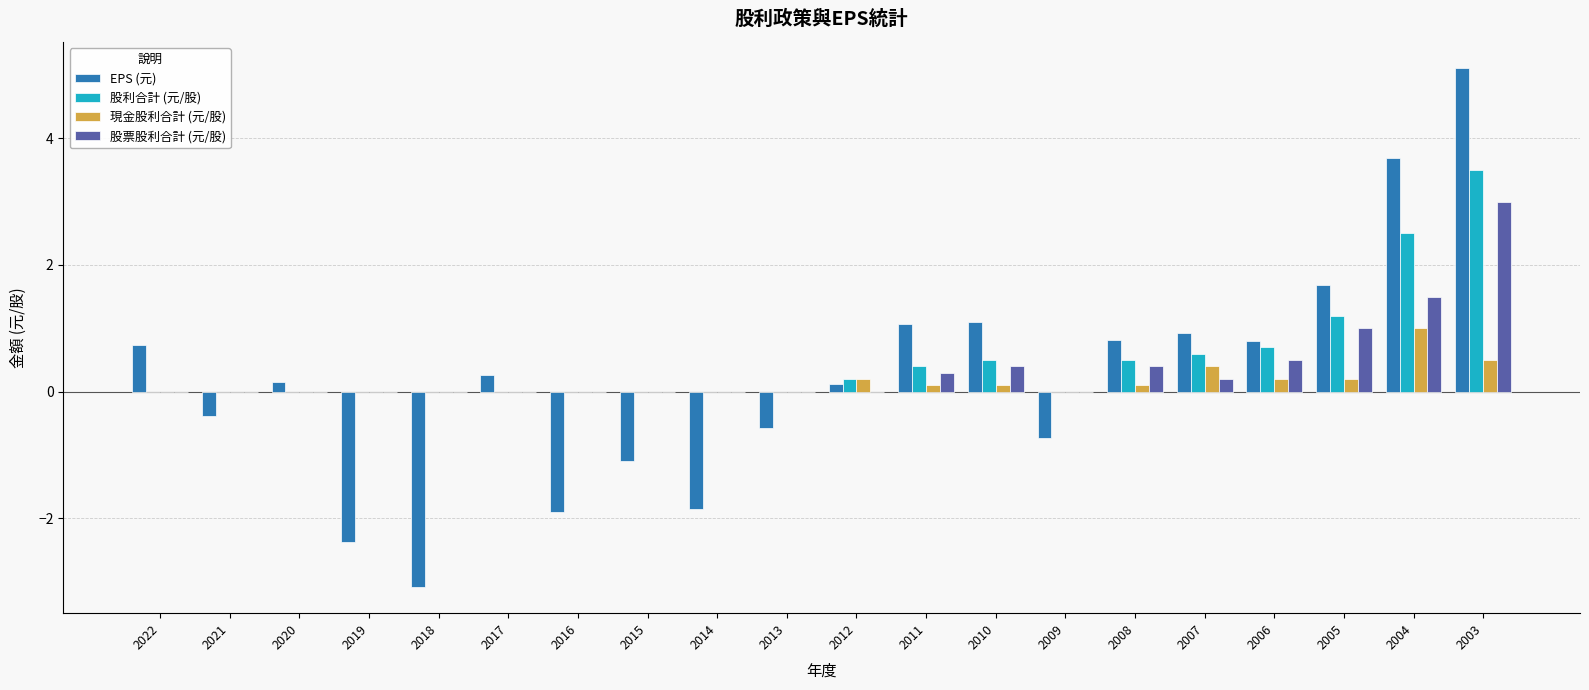

Count the number of data series in this chart.

4